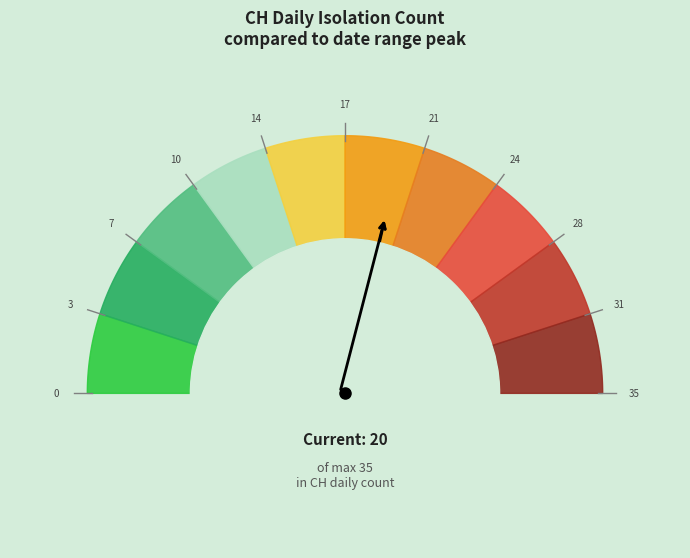

True or false: 2020-07-03 accounts for 13% of the total.

False